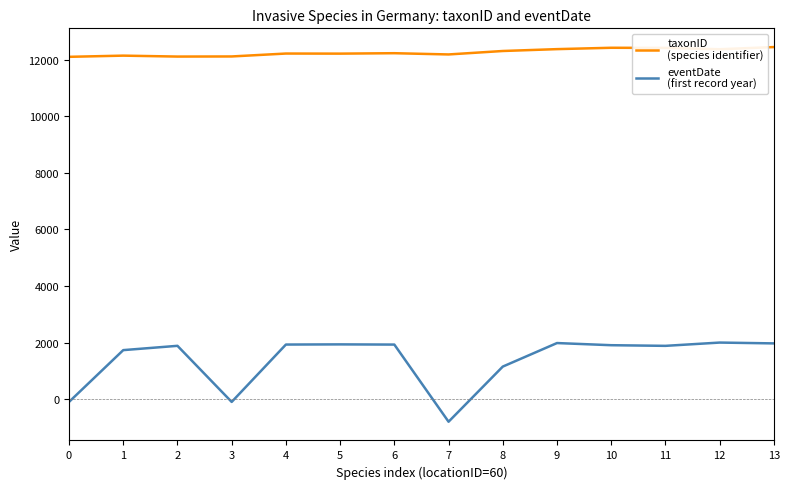

What is the greatest value displayed?

12444